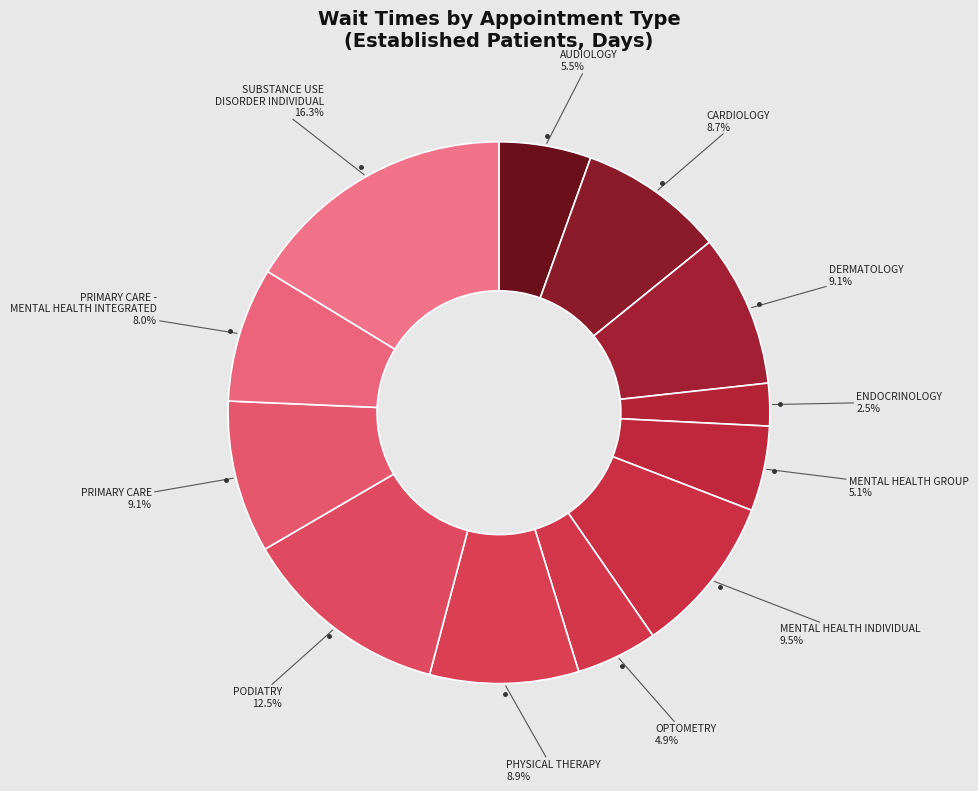

Count the number of slices in the pie.

12